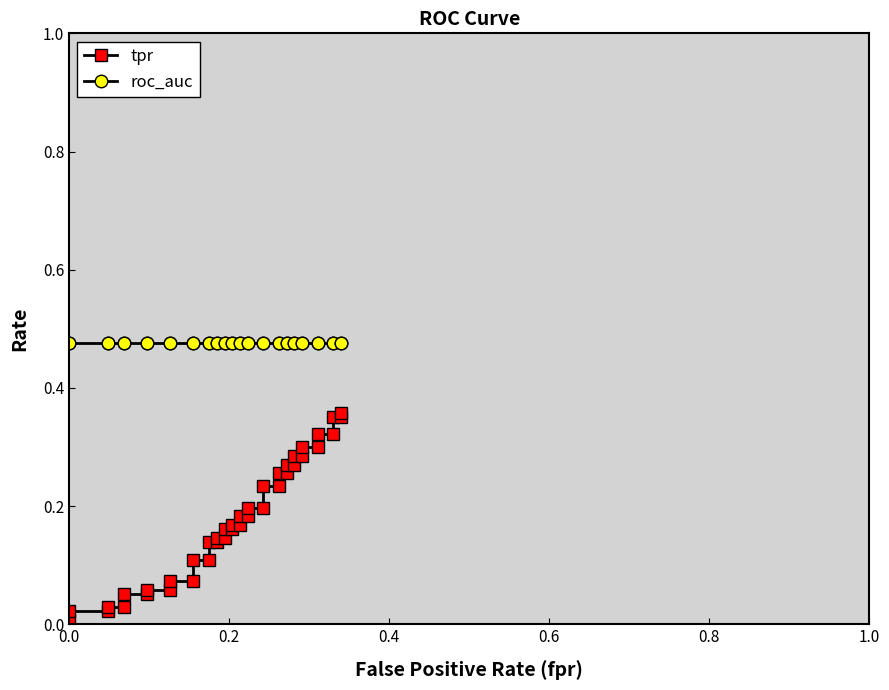

Is this an area chart (filled region under the line)?

No